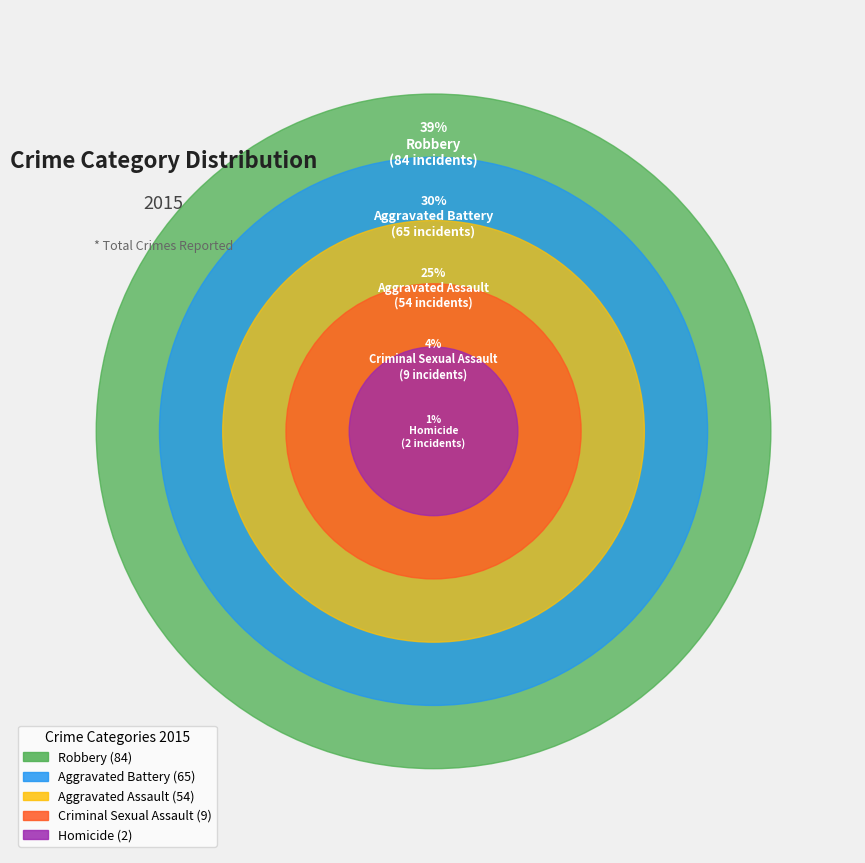

True or false: Aggravated Assault accounts for 12% of the total.

False